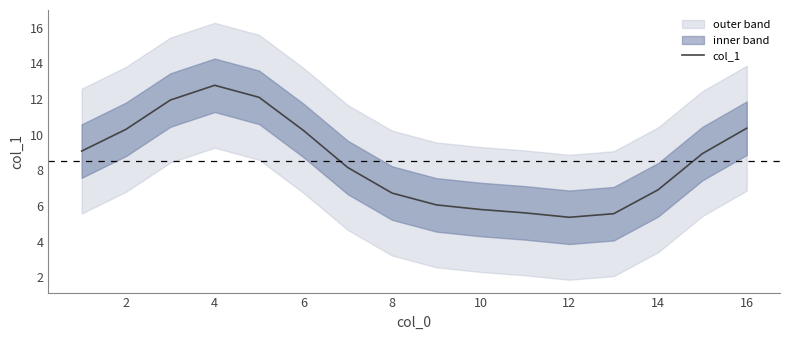

The value of col_1 at 14 is 6.9. True or false?

True